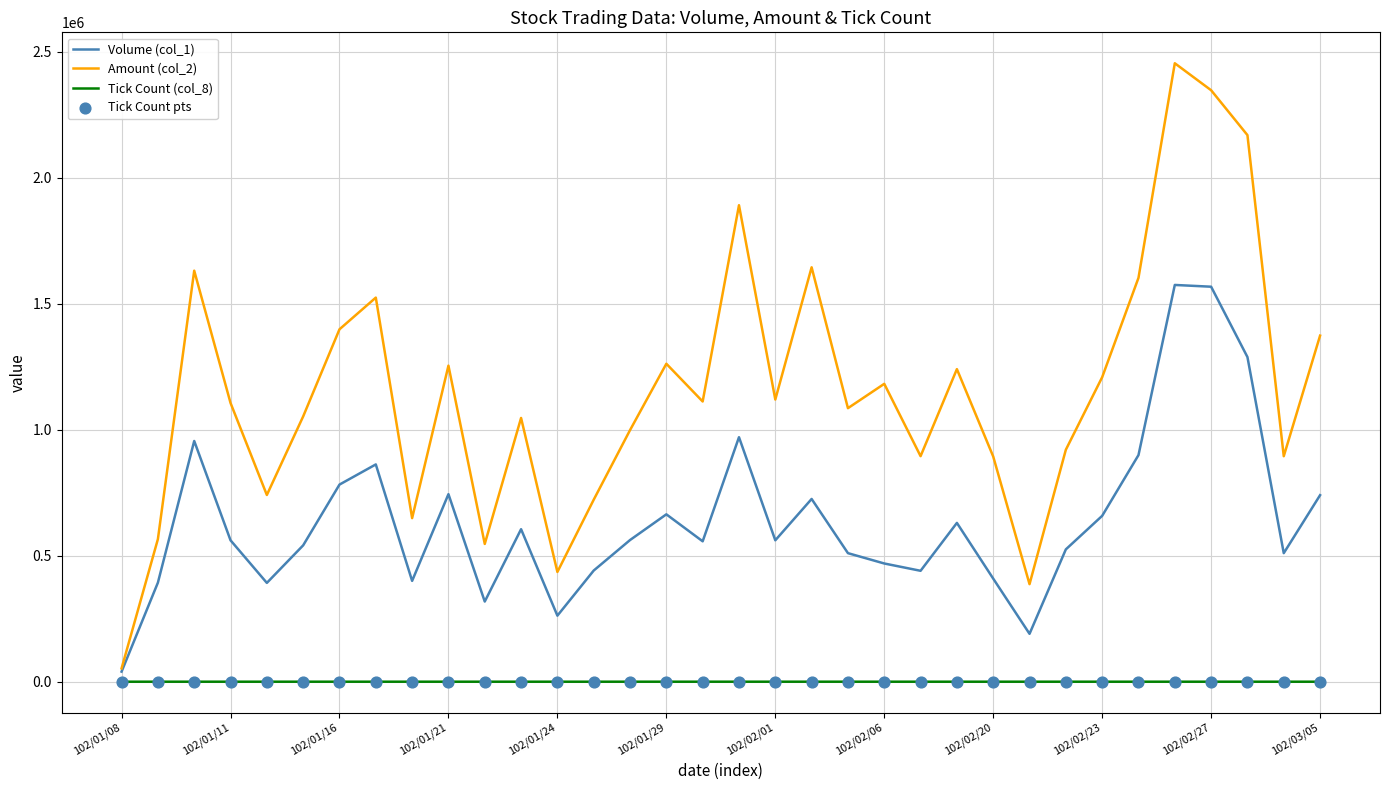

Which series has the largest total across all categories?

Amount (col_2)